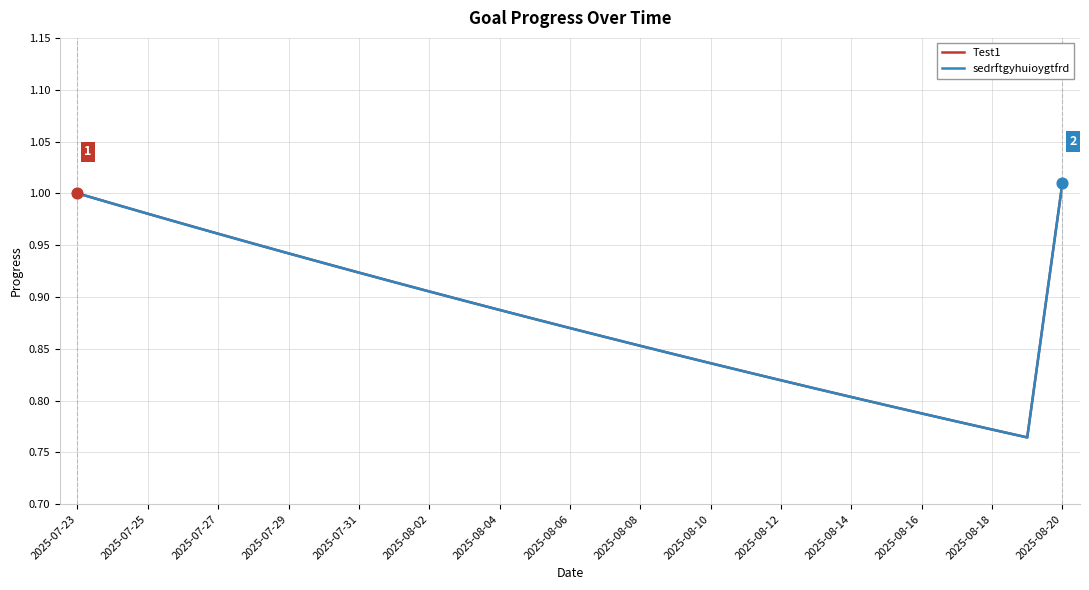

At how many categories does at least one series exceed 0?

29